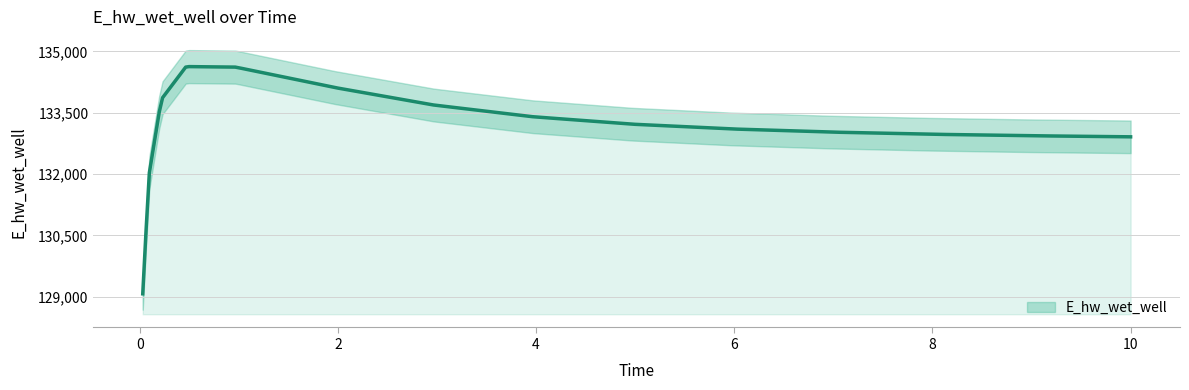

True or false: the data shows 133028.5 at 6.96875.

True